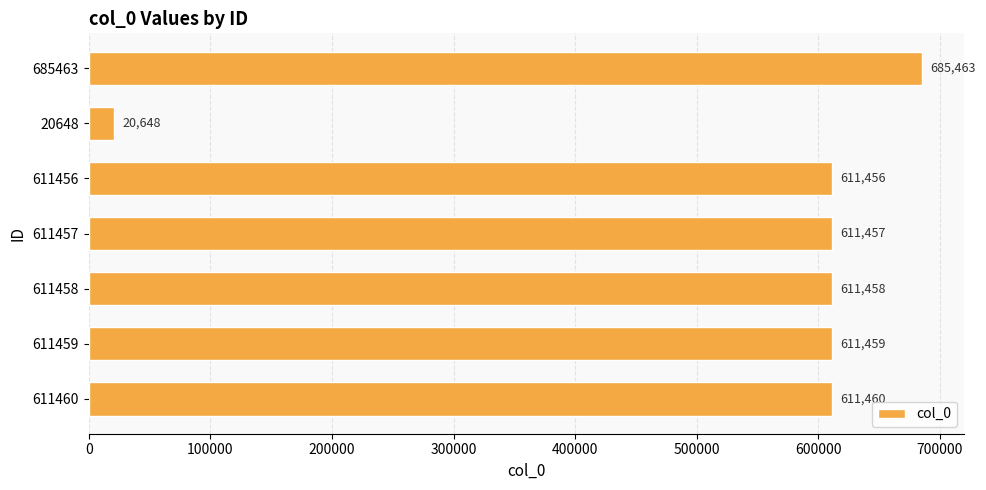

Reading top to bottom, transcribe all the data shown in this chart.

685463	20648	611456	611457	611458	611459	611460